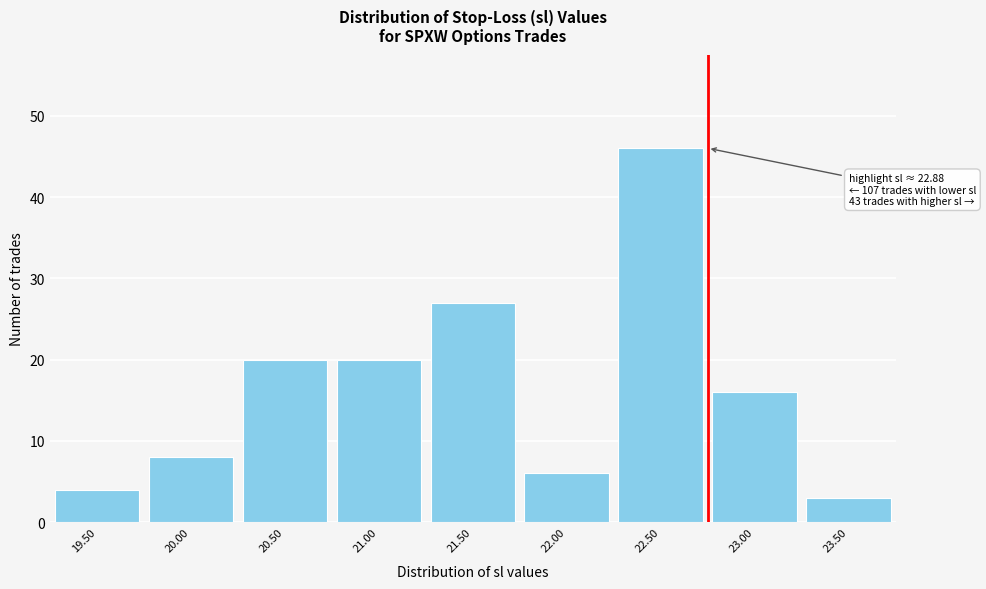

Reading left to right, extract all data points from this chart.

4	8	20	20	27	6	46	16	3